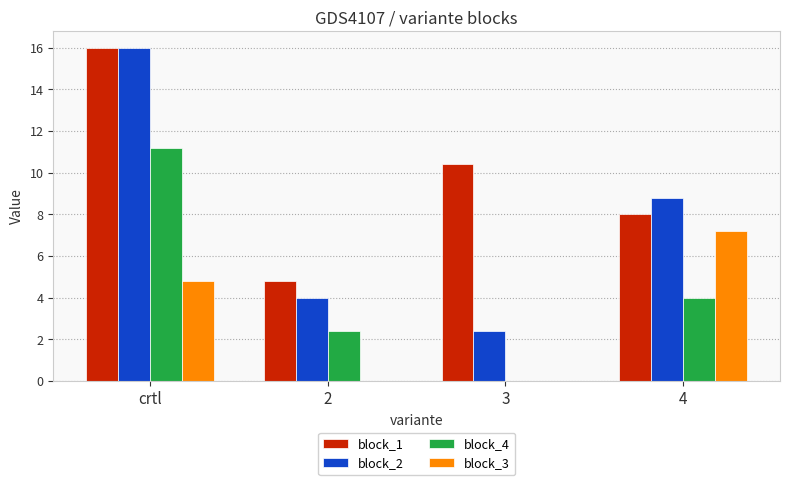

Where is block_4 nearest to the value 5?

4